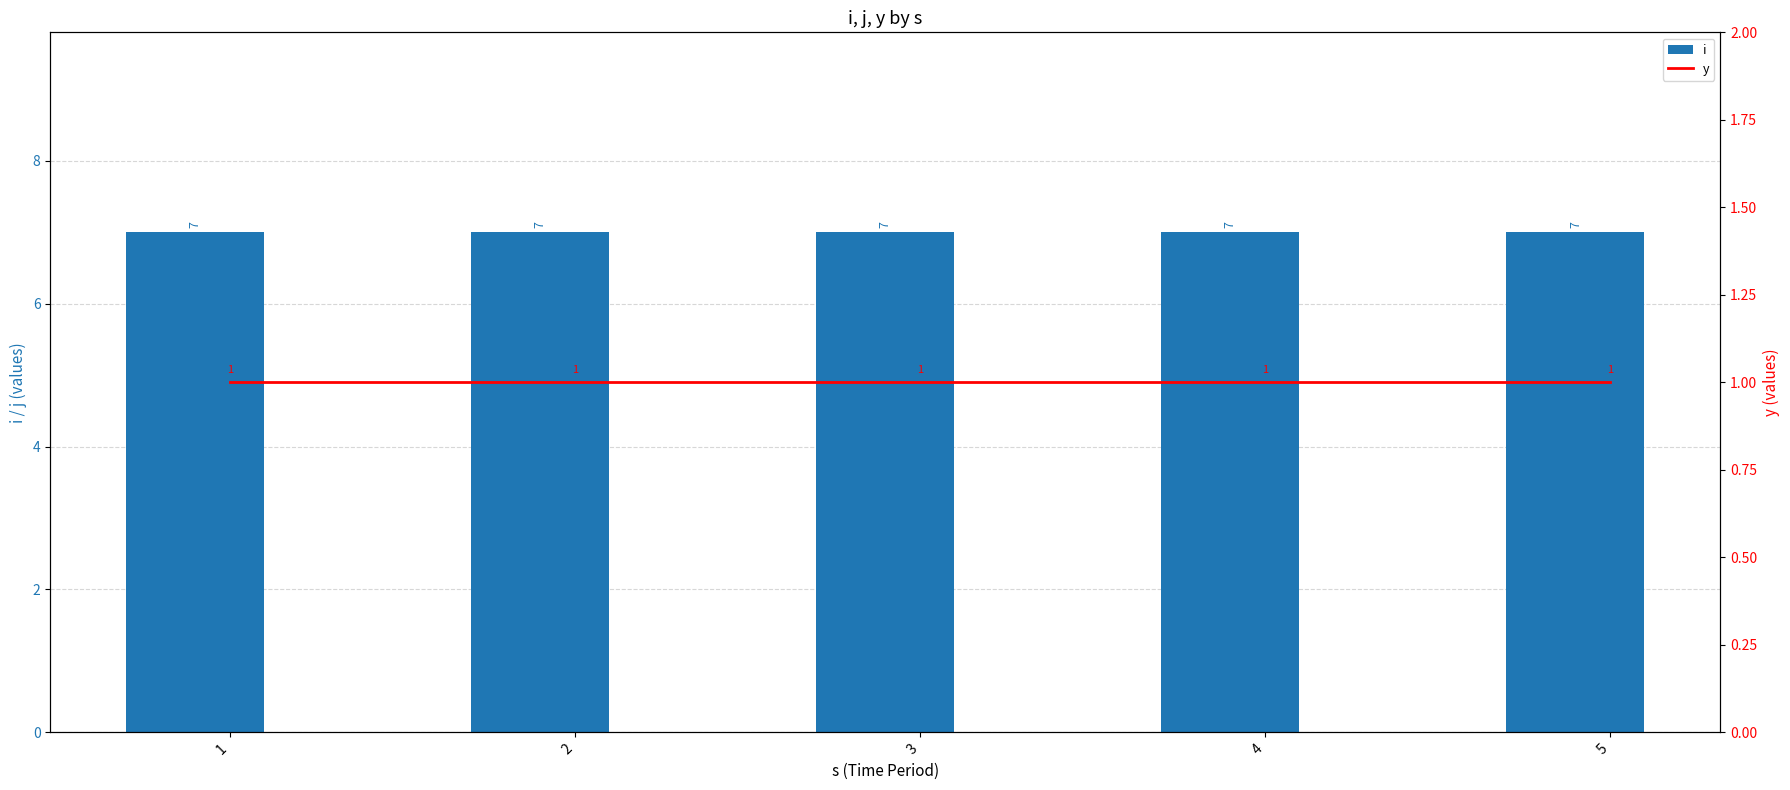

Which series has the widest spread of values?

i